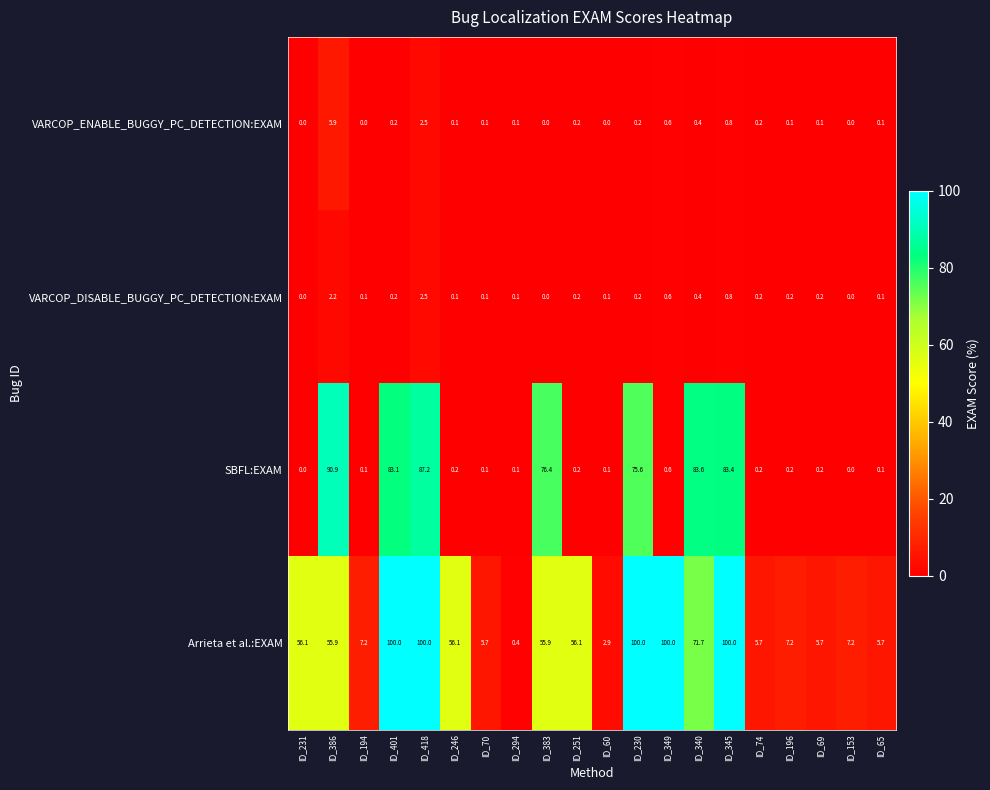

What is the difference between the second highest and minimum values in the VARCOP_ENABLE_BUGGY_PC_DETECTION:EXAM series?

2.5